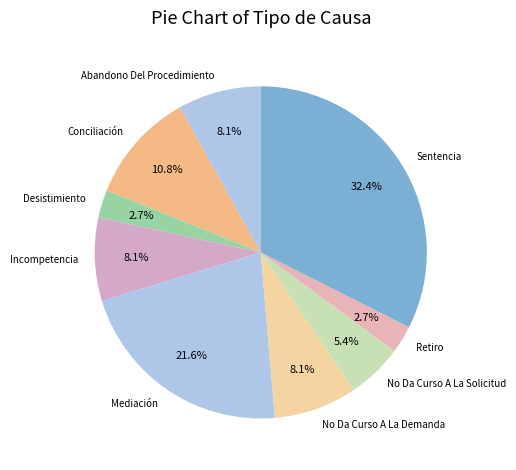

What is the ratio of the value at Mediación to the value at No Da Curso A La Solicitud?

4.0